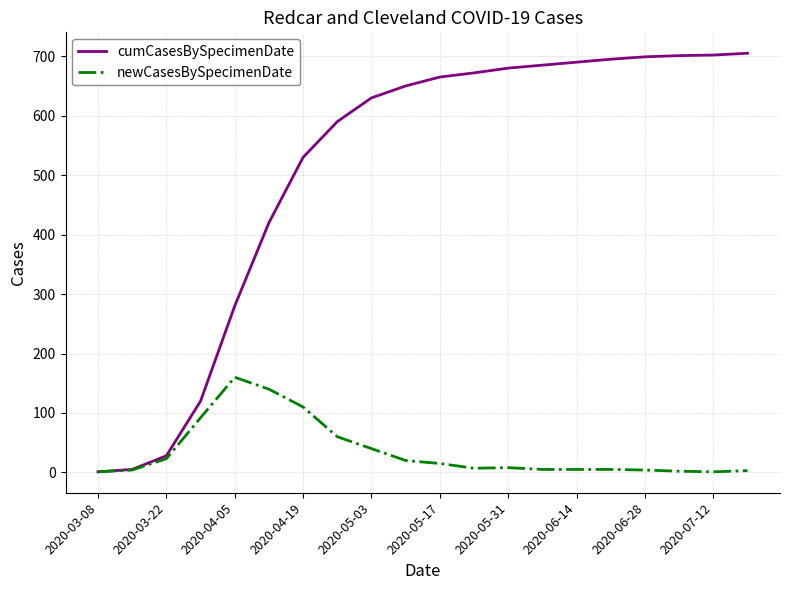

Rank the series by their average value, from highest to lowest.

cumCasesBySpecimenDate, newCasesBySpecimenDate